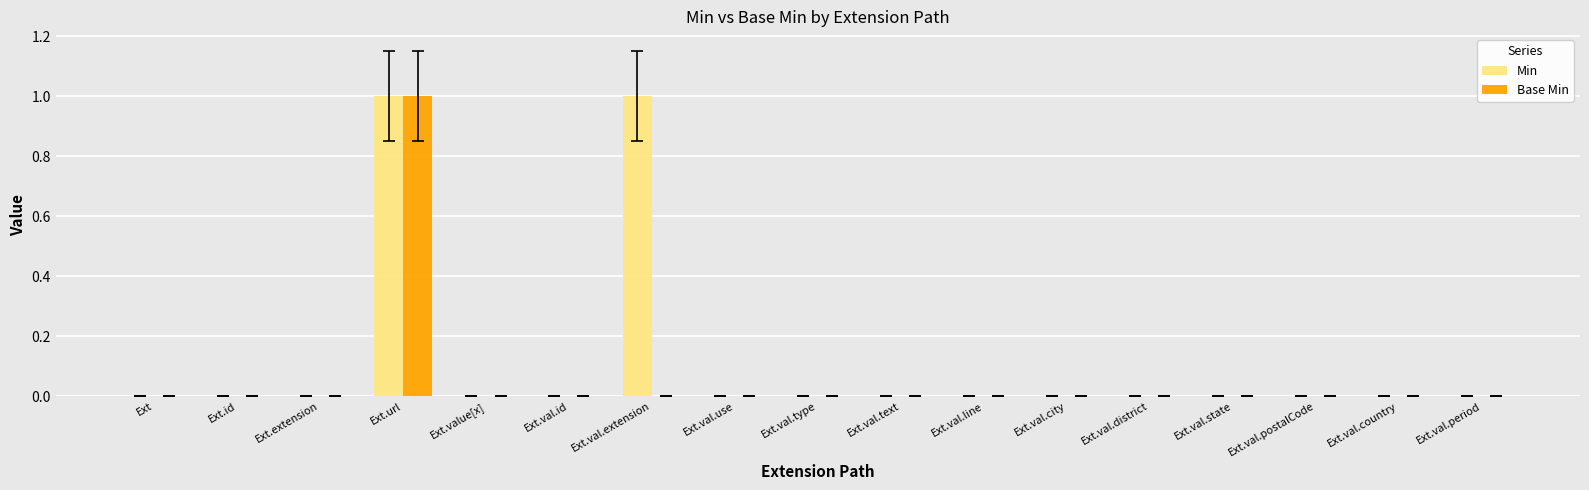

Is it true that Base Min equals -1 at Ext.value[x]?

False